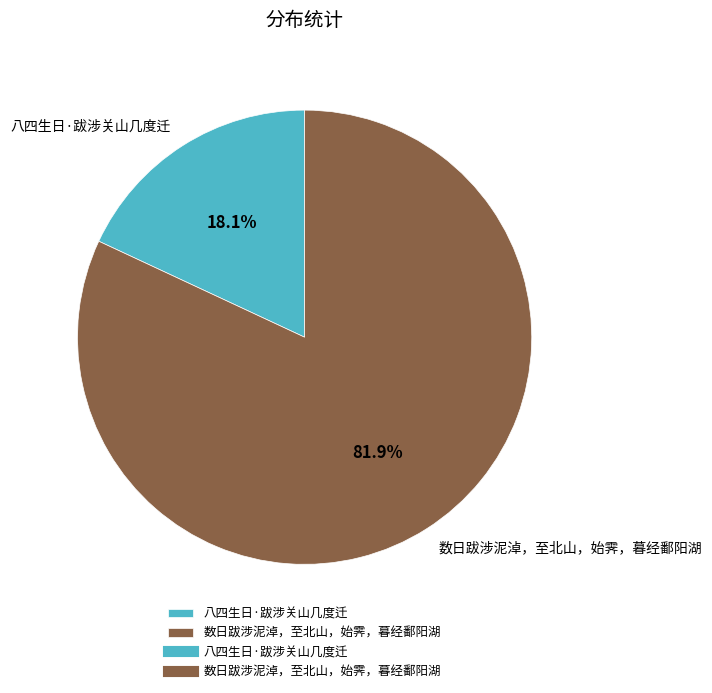

Is there any slice that represents more than half of the pie?

Yes